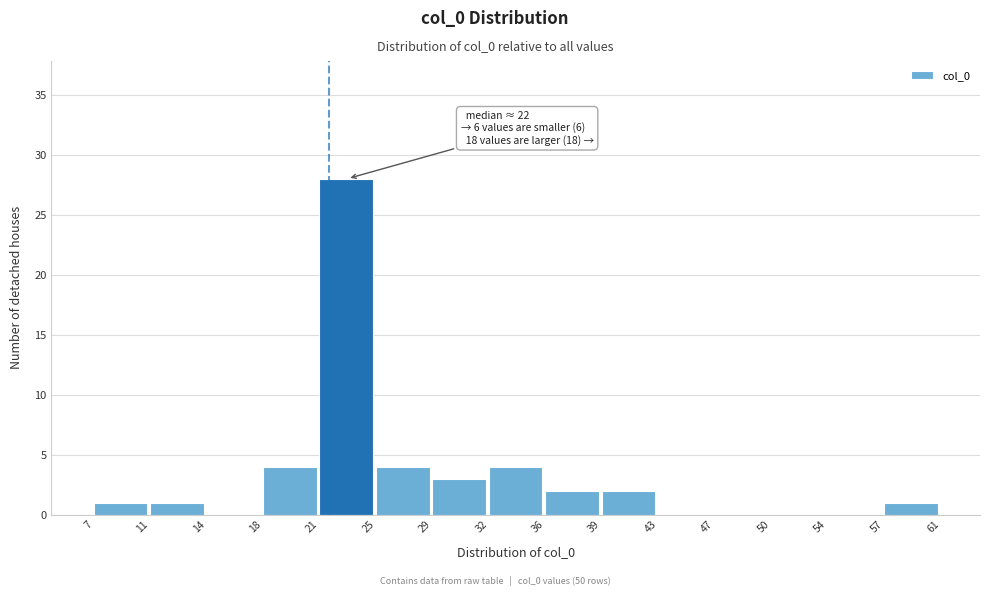

Over which range of the x-axis is the bar tallest?

21 to 25